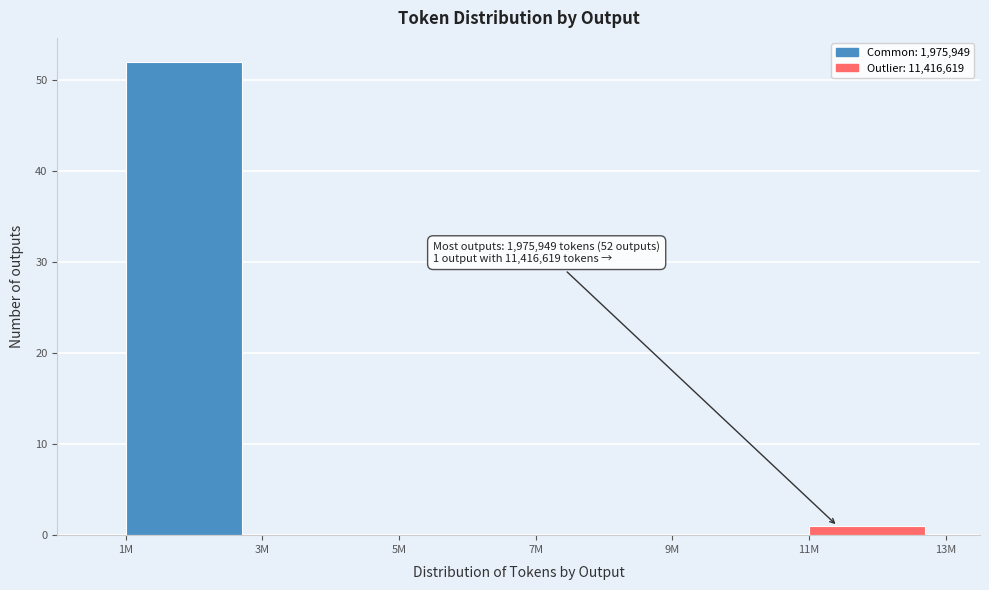

Reading right to left, list all the values displayed in this chart.

11M=1	9M=0	7M=0	5M=0	3M=0	1M=52